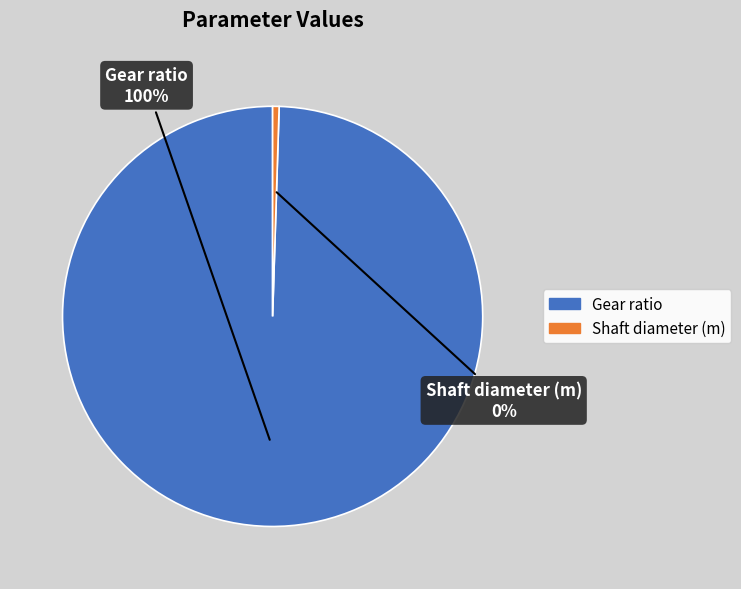

To the nearest percent, what portion does Gear ratio represent?

100%